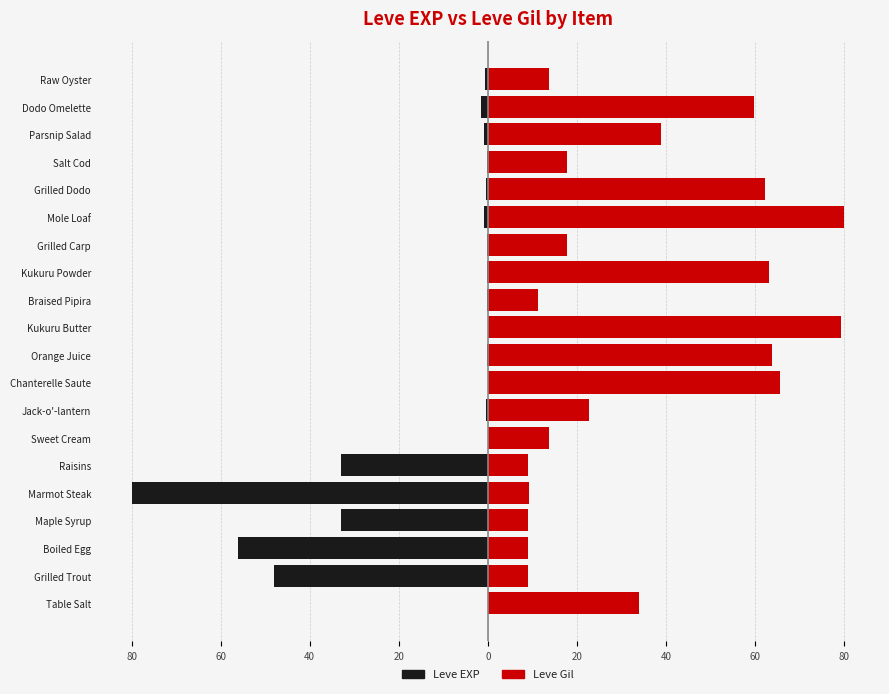

What is the average value of the Leve EXP series?

-12.8